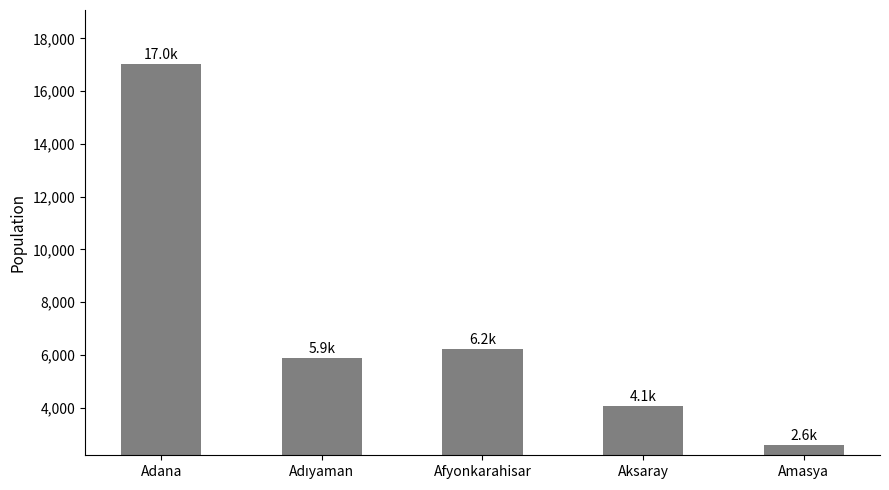

Between Adana and Aksaray, which is larger?

Adana